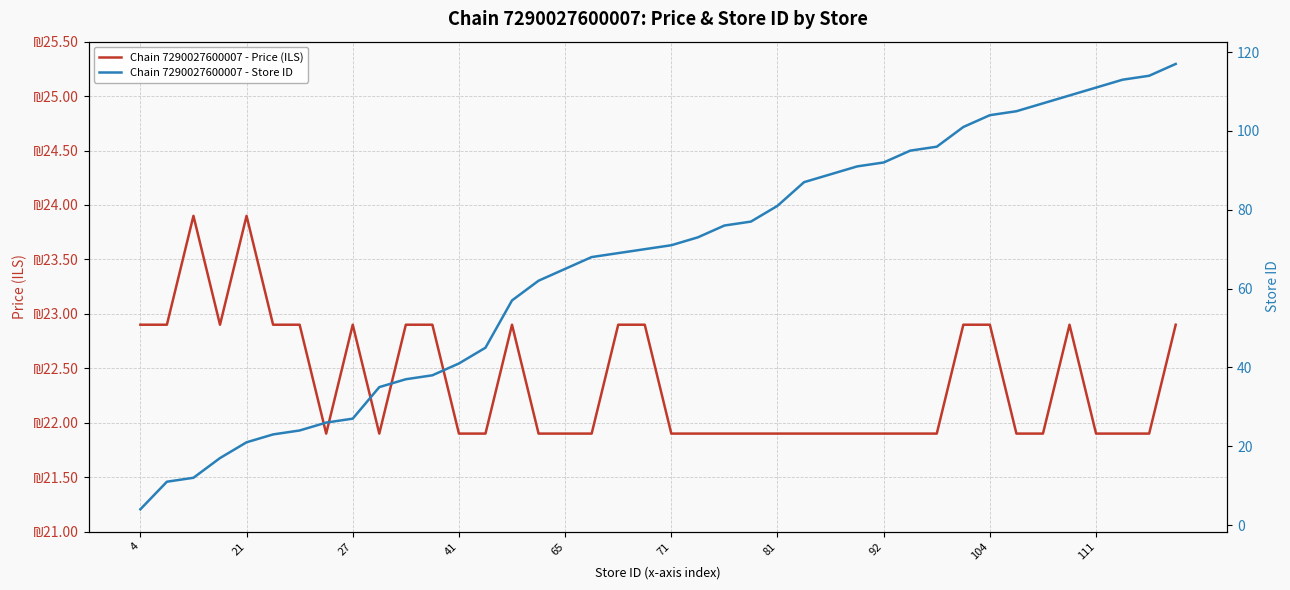

True or false: Chain 7290027600007 - Store ID has a value of 164.0 at 31.

False